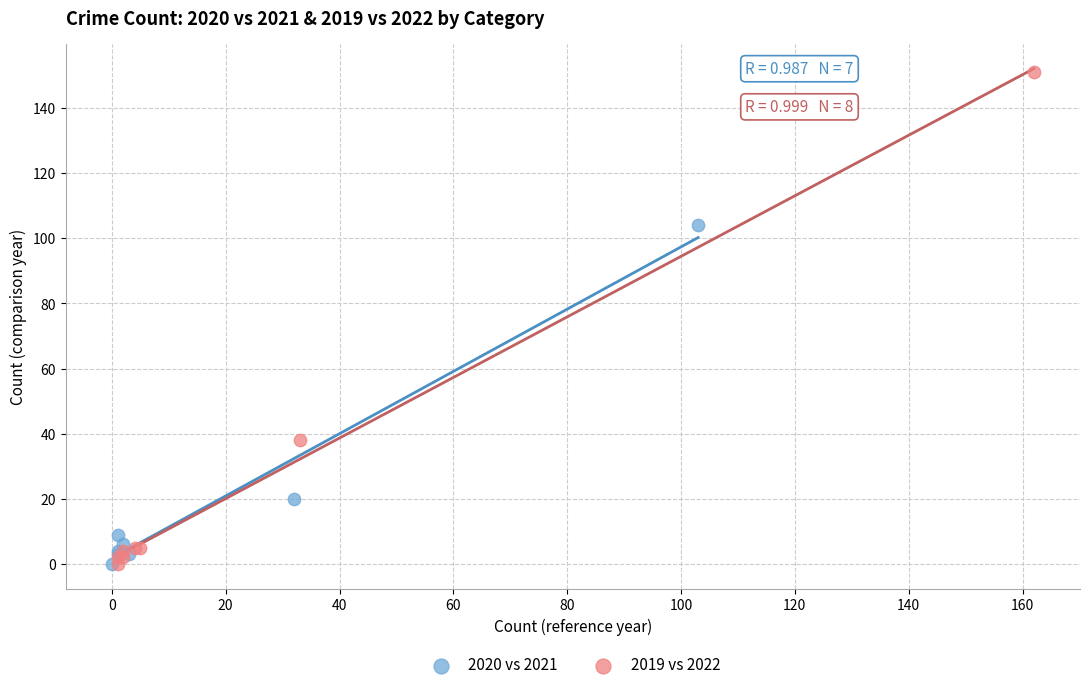

What are all the series names shown in the legend?

2020 vs 2021, 2019 vs 2022